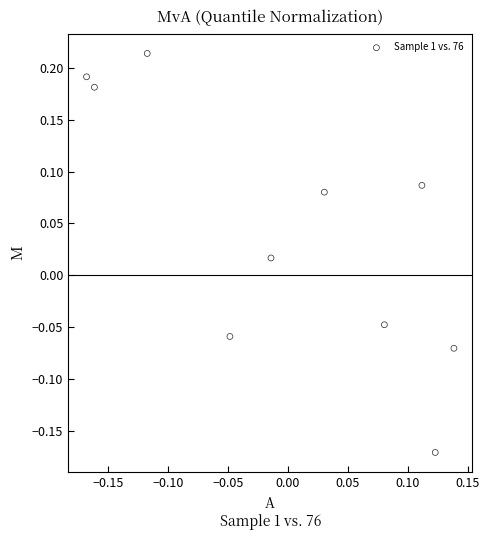

What is the range of X values (max minus min)?

0.3